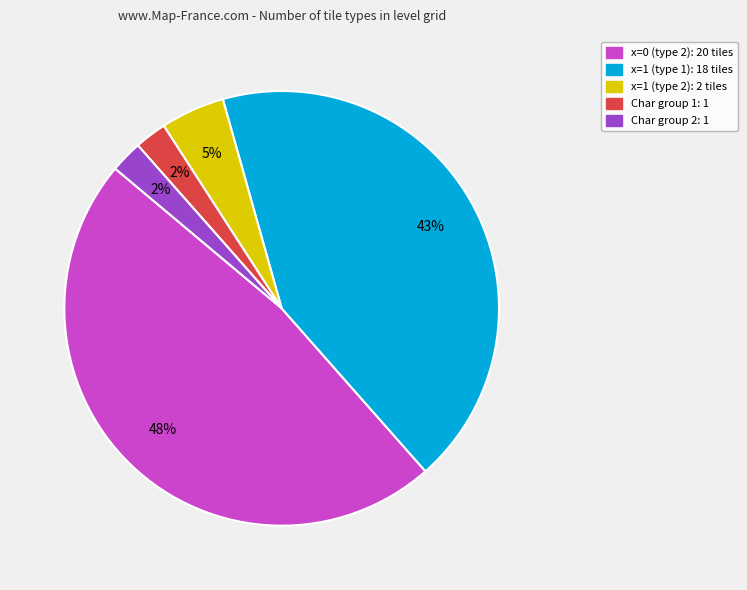

Is there a majority slice in this chart?

No